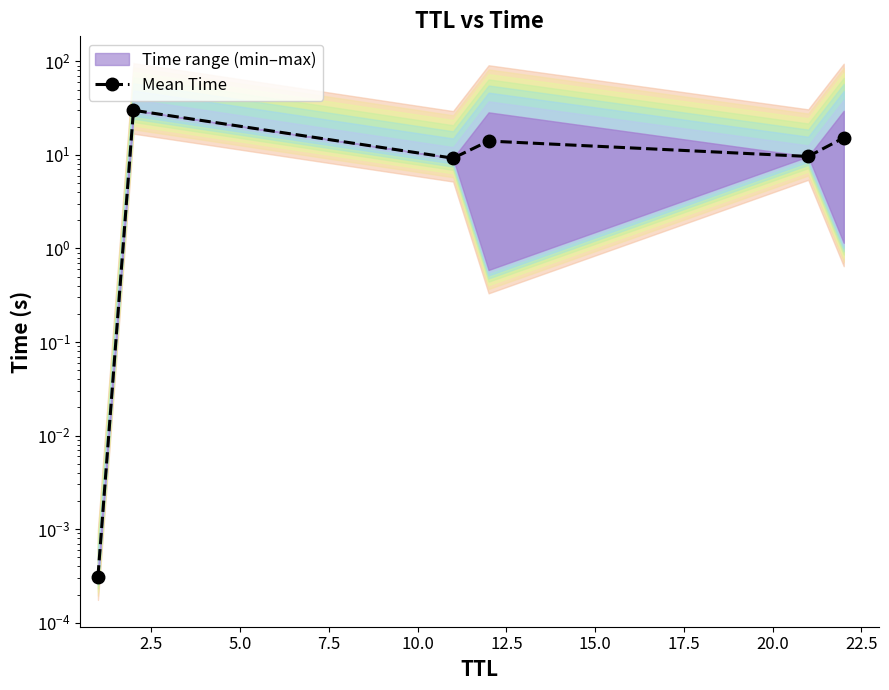

Does the chart have visible grid lines?

No